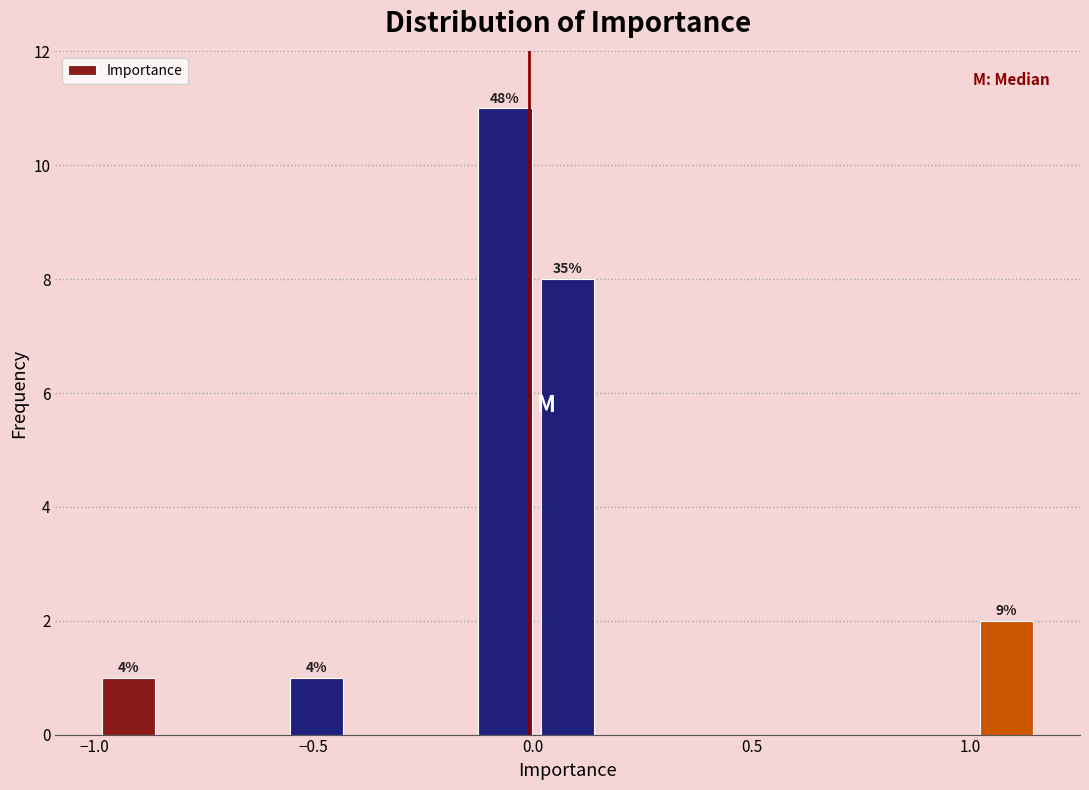

Read against the x-axis, roughly where is the centre of the tallest bar?

-0.05